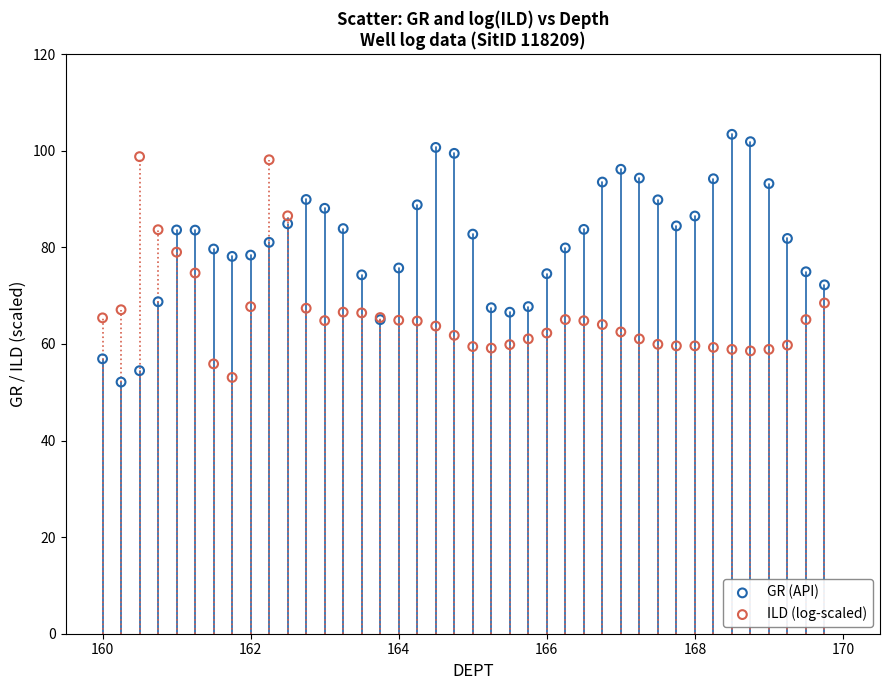

What are all the series names shown in the legend?

GR (API), ILD (log-scaled)